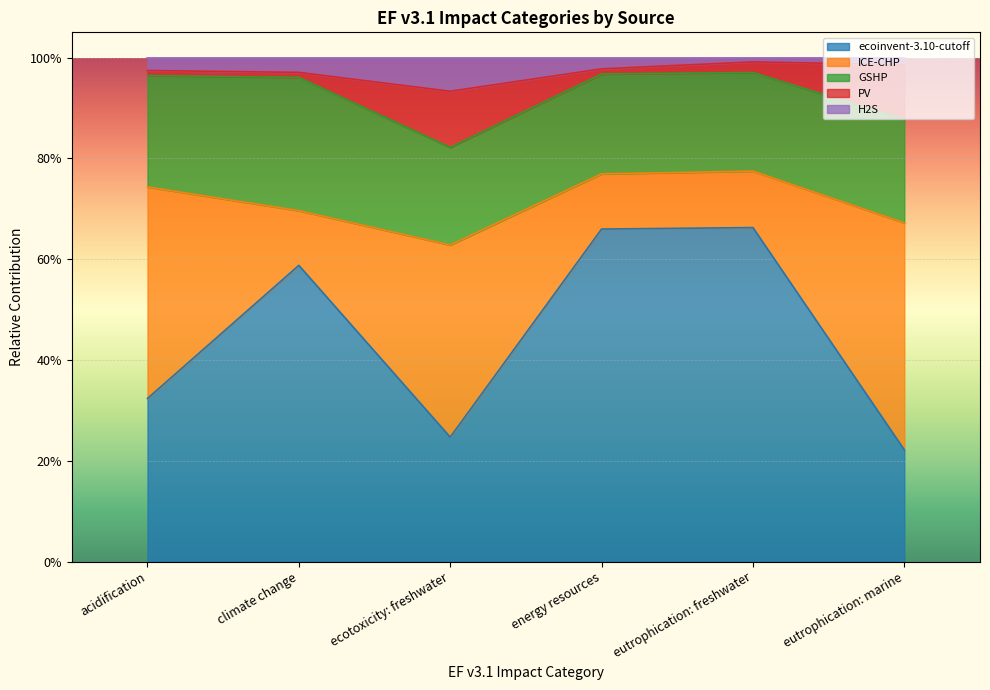

At which category does the chart reach its peak across all series?

eutrophication: freshwater